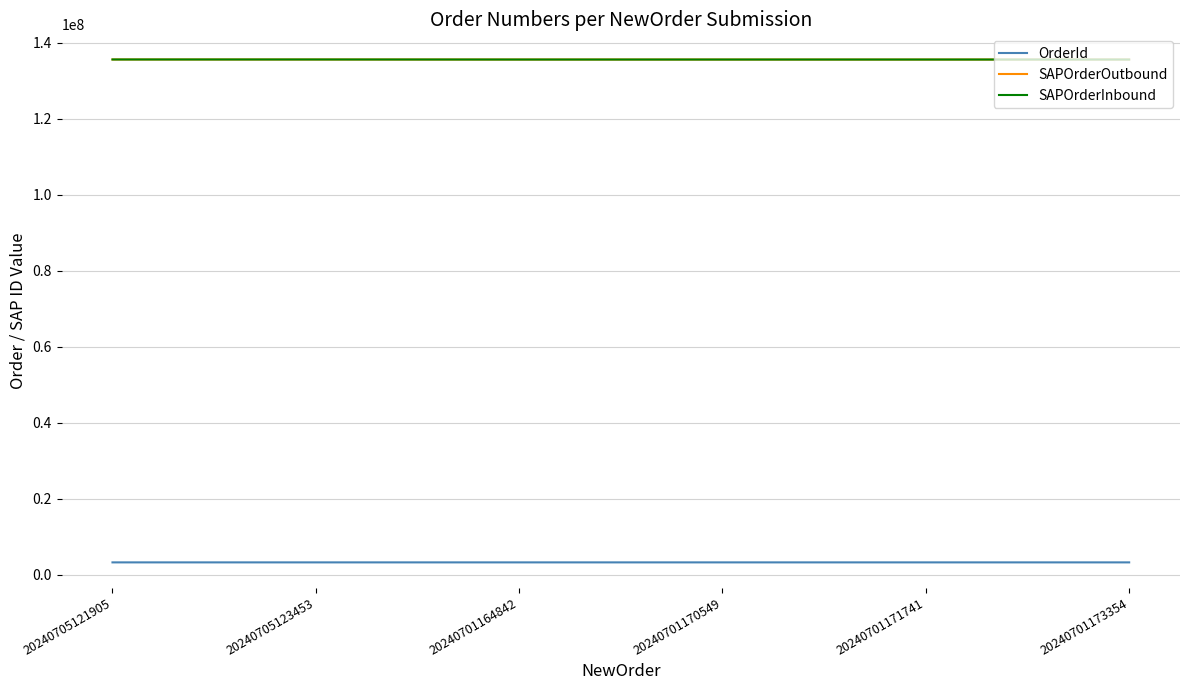

What is the maximum value for SAPOrderInbound?

135560085